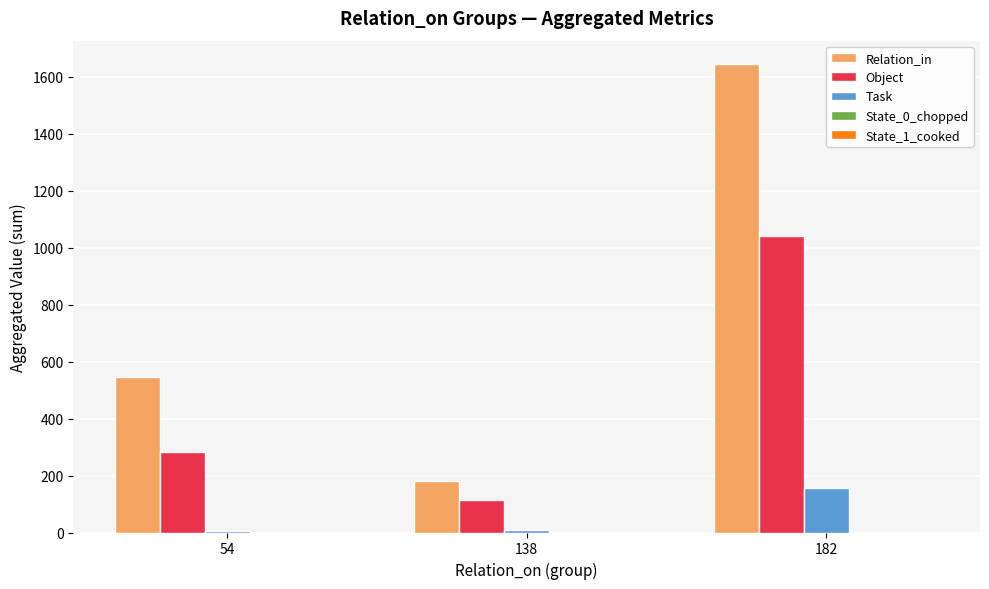

Which series changed the most between 138 and 182?

Relation_in